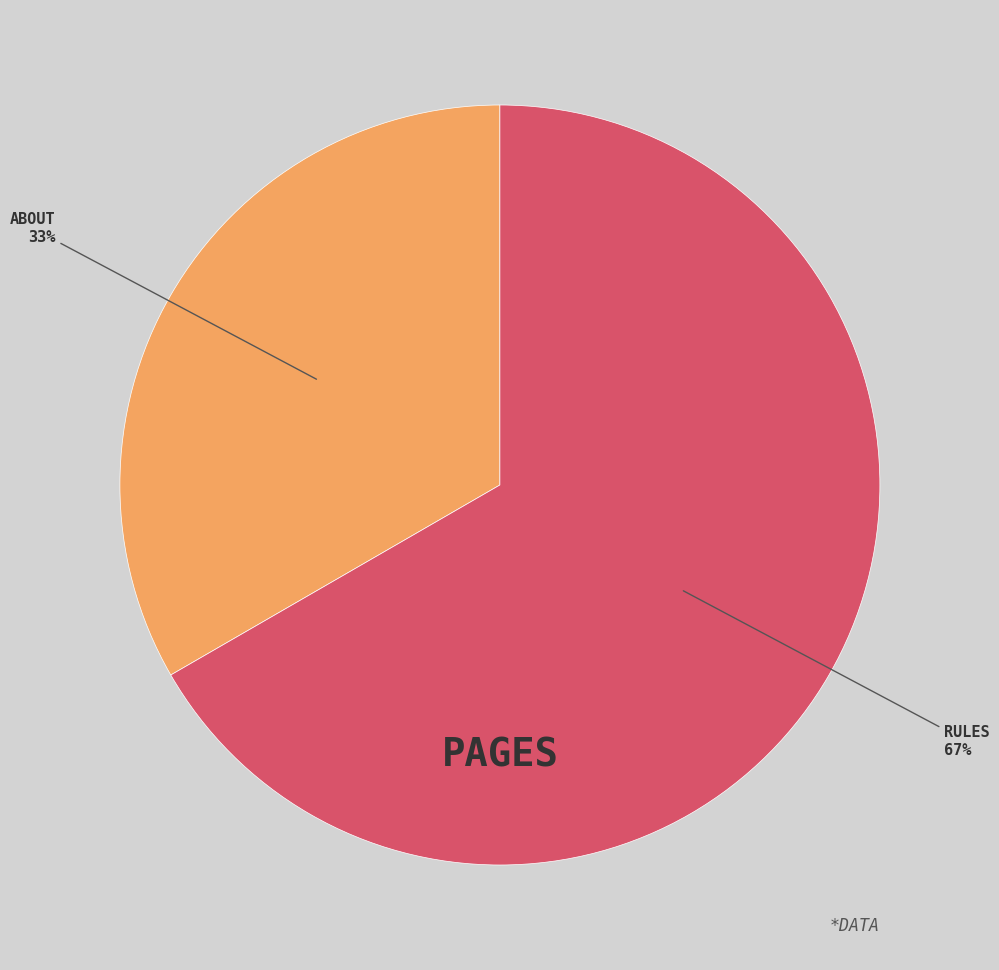

How many segments does this pie chart have?

2